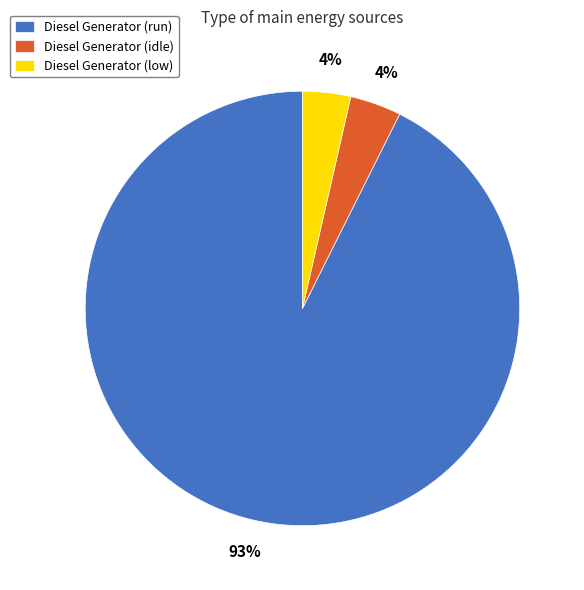

To the nearest percent, what portion does Diesel Generator (low) represent?

4%